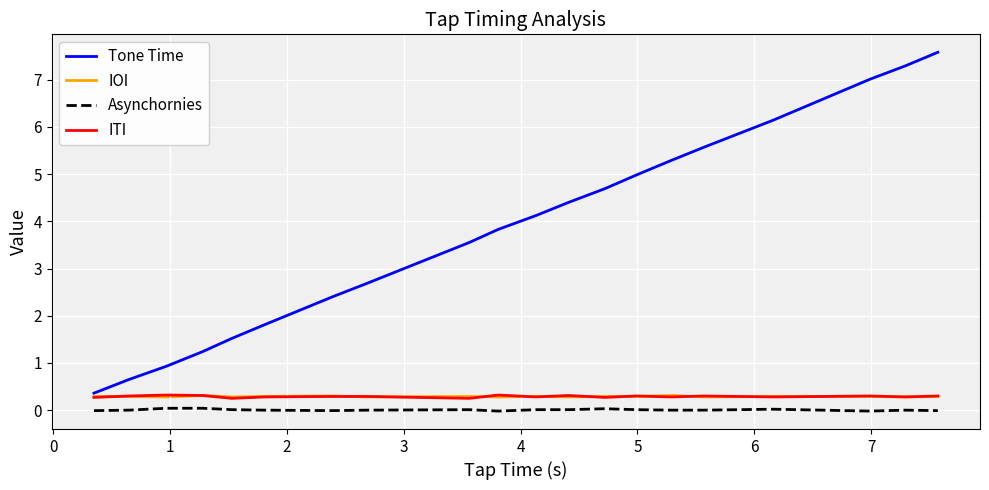

Which series has the widest spread of values?

Tone Time